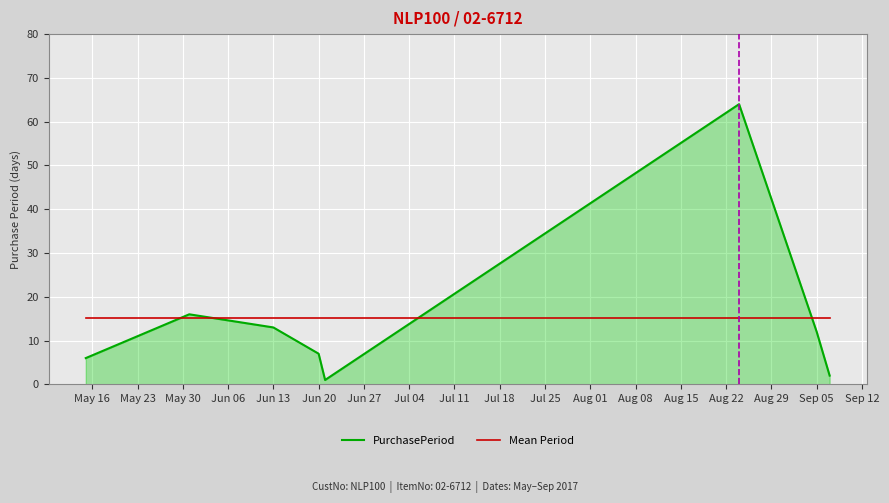

Does the chart have visible grid lines?

Yes